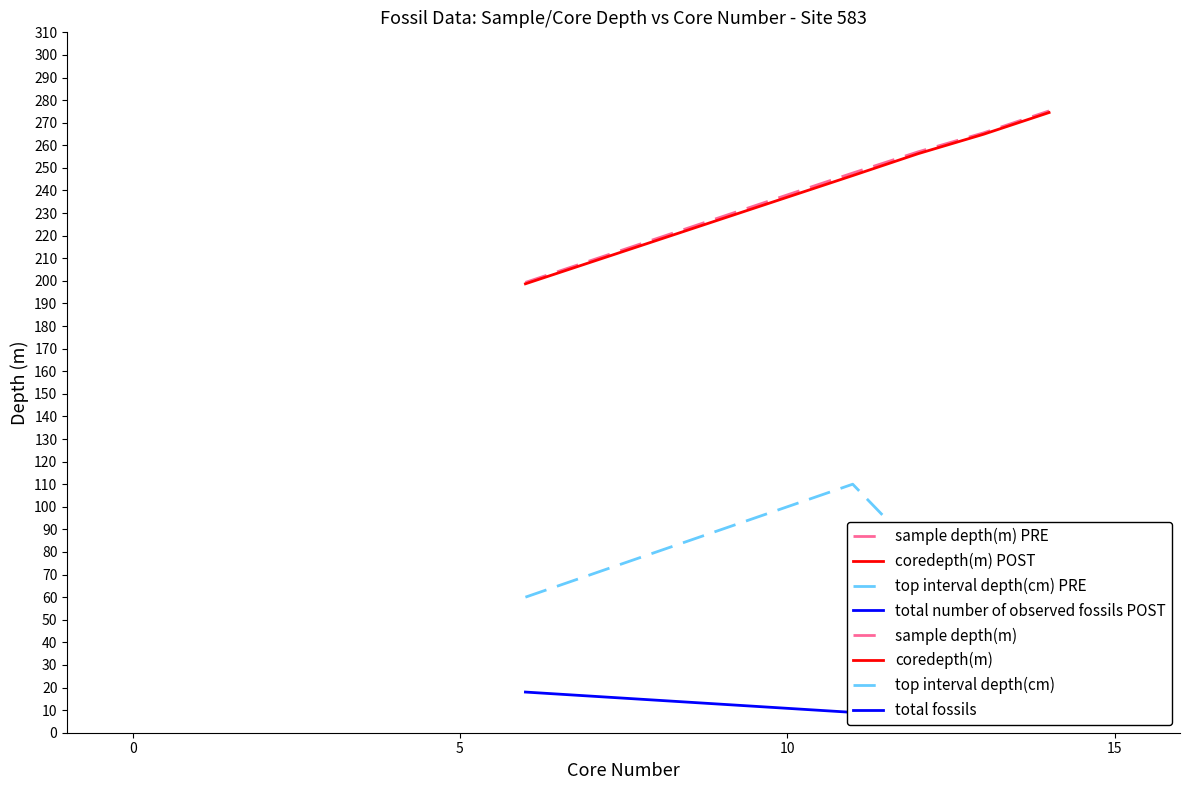

What is the value of the total number of observed fossils POST point at the 2nd from the left?

9.0